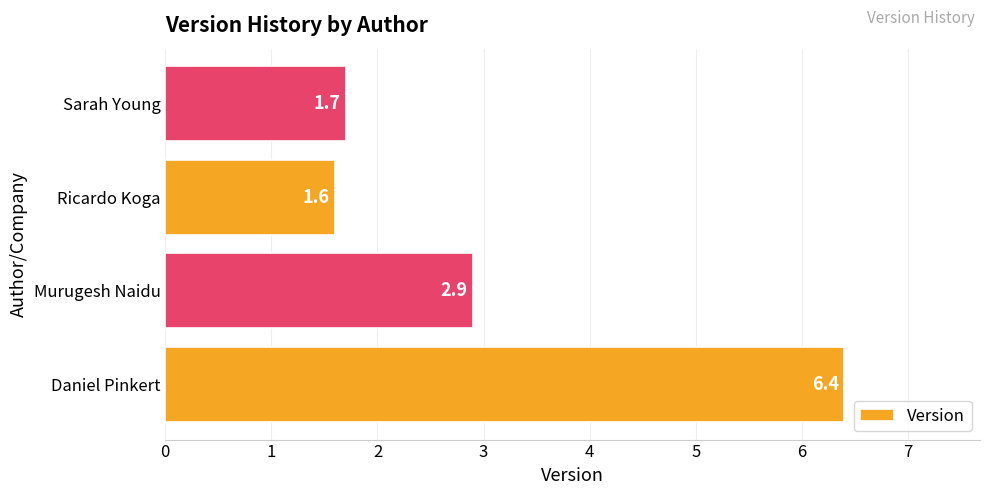

What is the difference between the maximum and second lowest values?

4.7